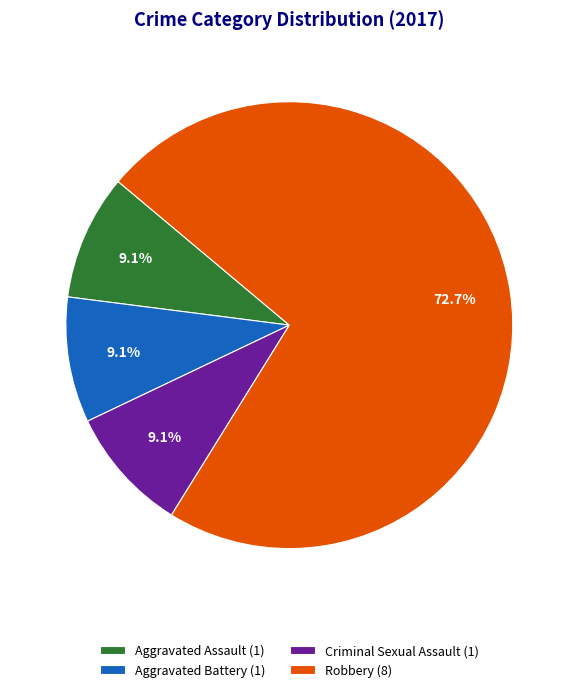

Which has a higher value, Aggravated Battery (1) or Robbery (8)?

Robbery (8)